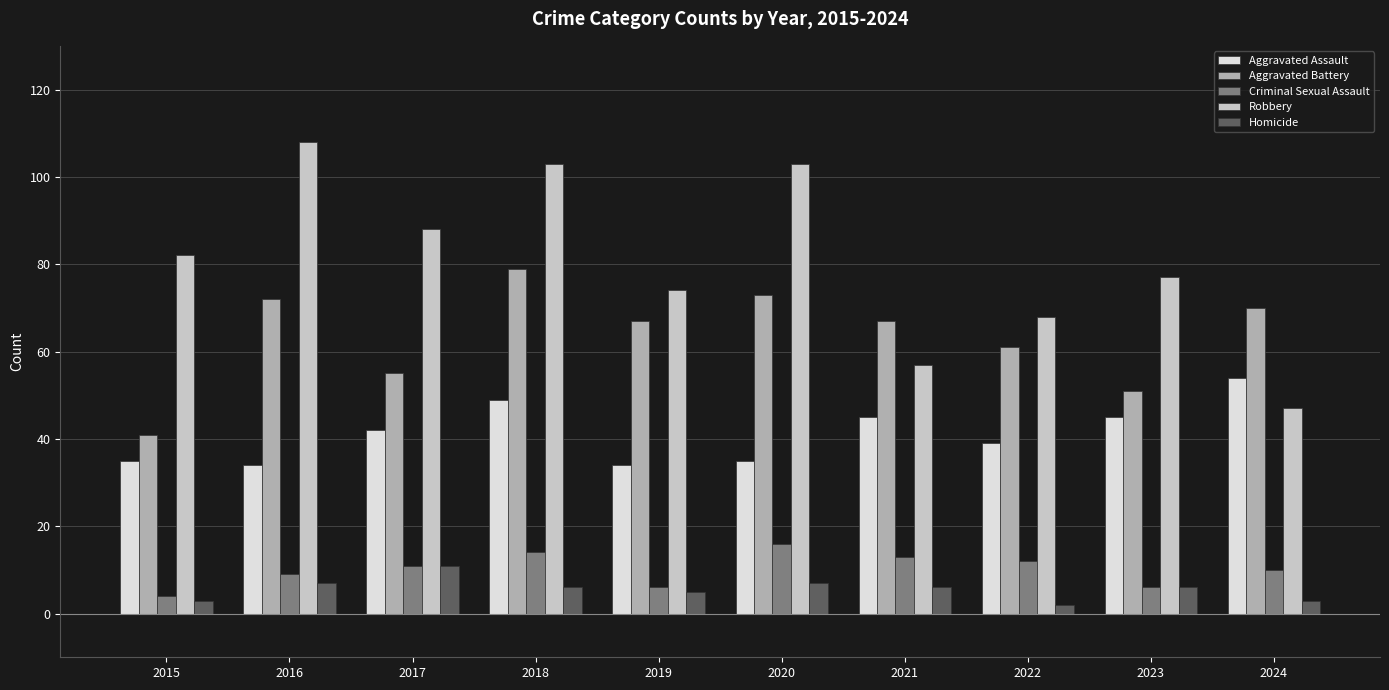

Rank the series at 2022 from lowest to highest value.

Homicide, Criminal Sexual Assault, Aggravated Assault, Aggravated Battery, Robbery